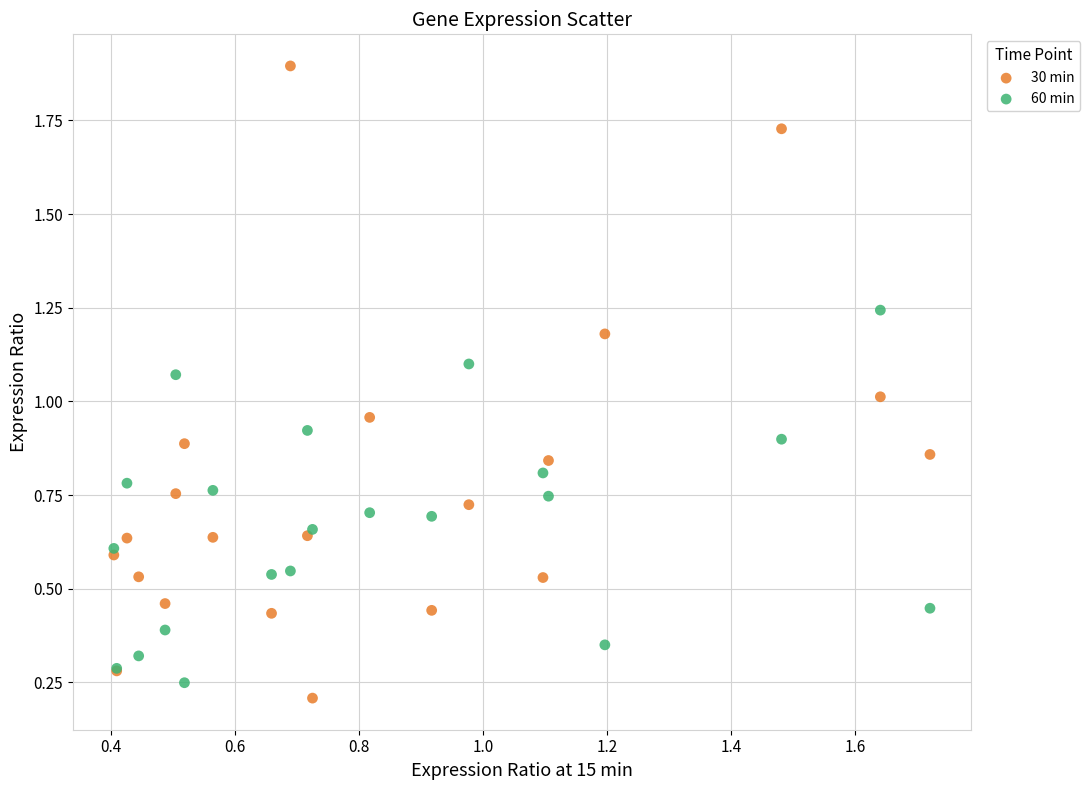

Which series has the largest Y range (max minus min)?

30 min